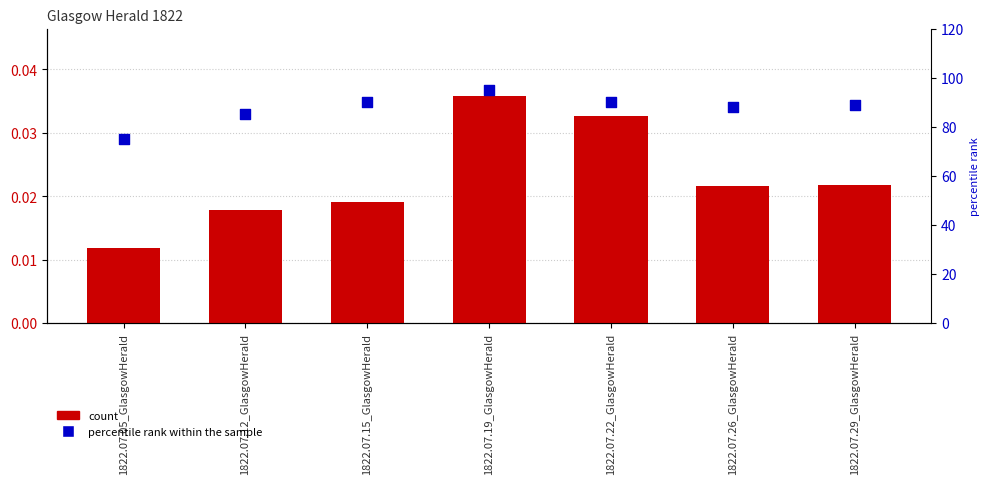

At which category is the sum across all series the highest?

1822.07.19_GlasgowHerald